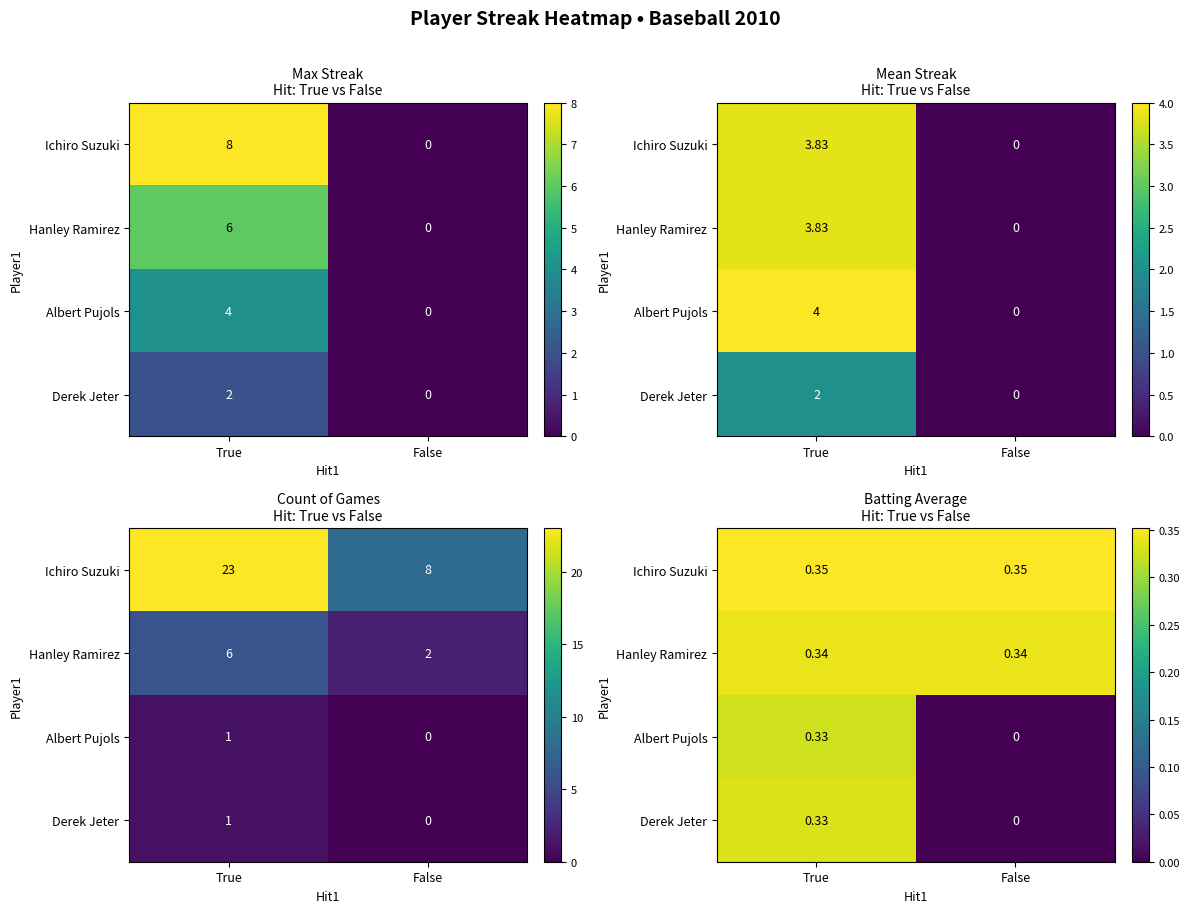

True or false: Ichiro Suzuki has a value of 0.1 at True.

False